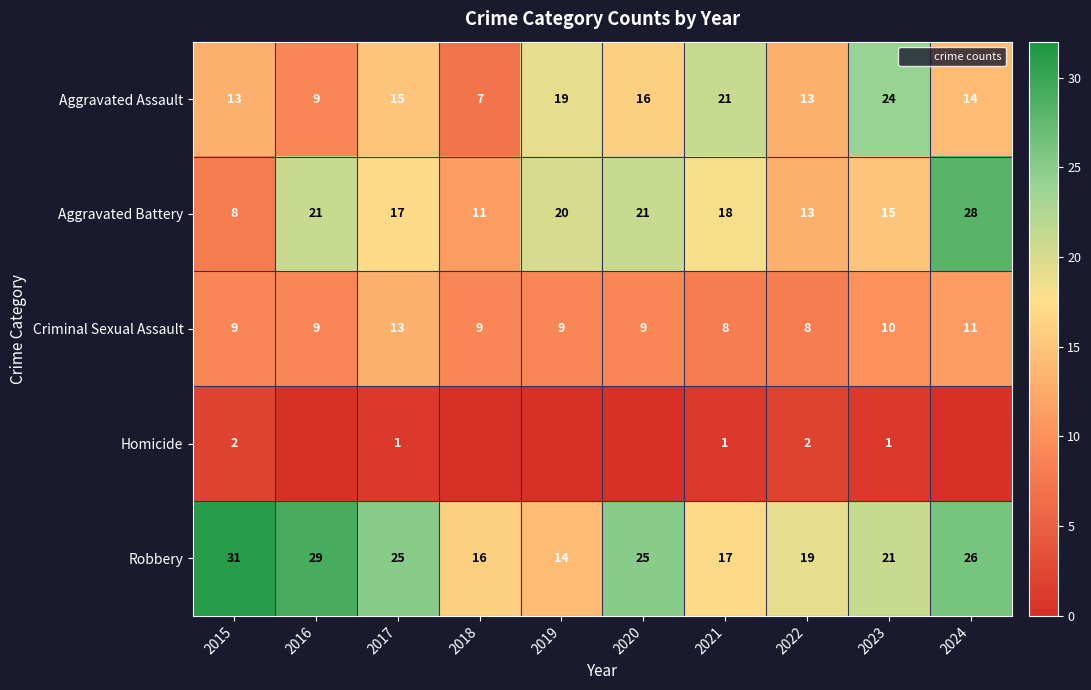

At how many categories does at least one series exceed 6?

10